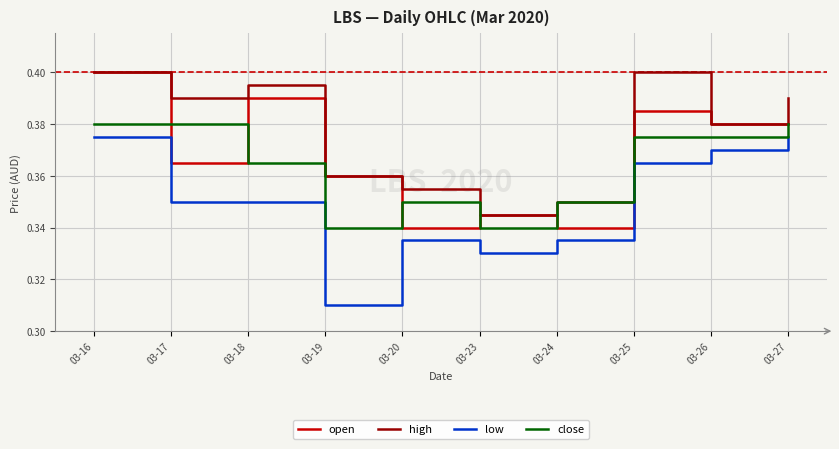

At which category is the sum across all series the highest?

03-16